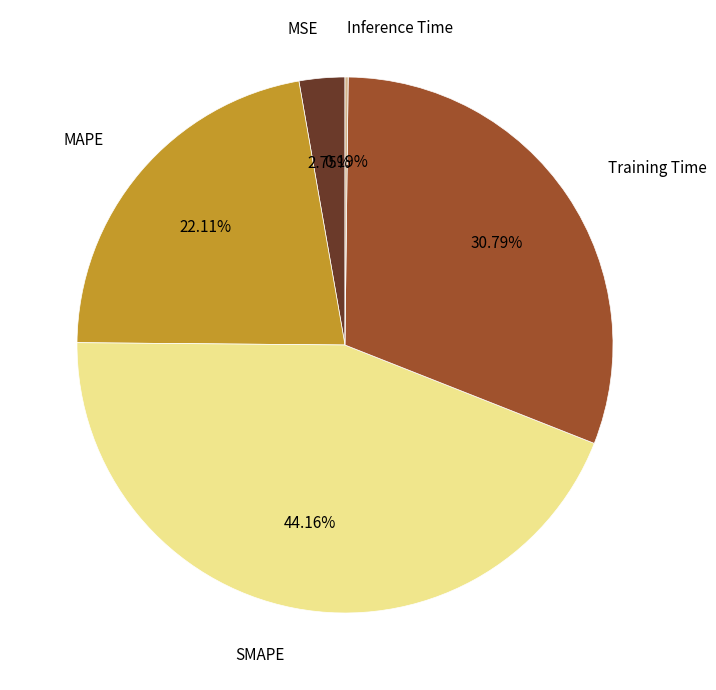

Which slice is the largest?

SMAPE